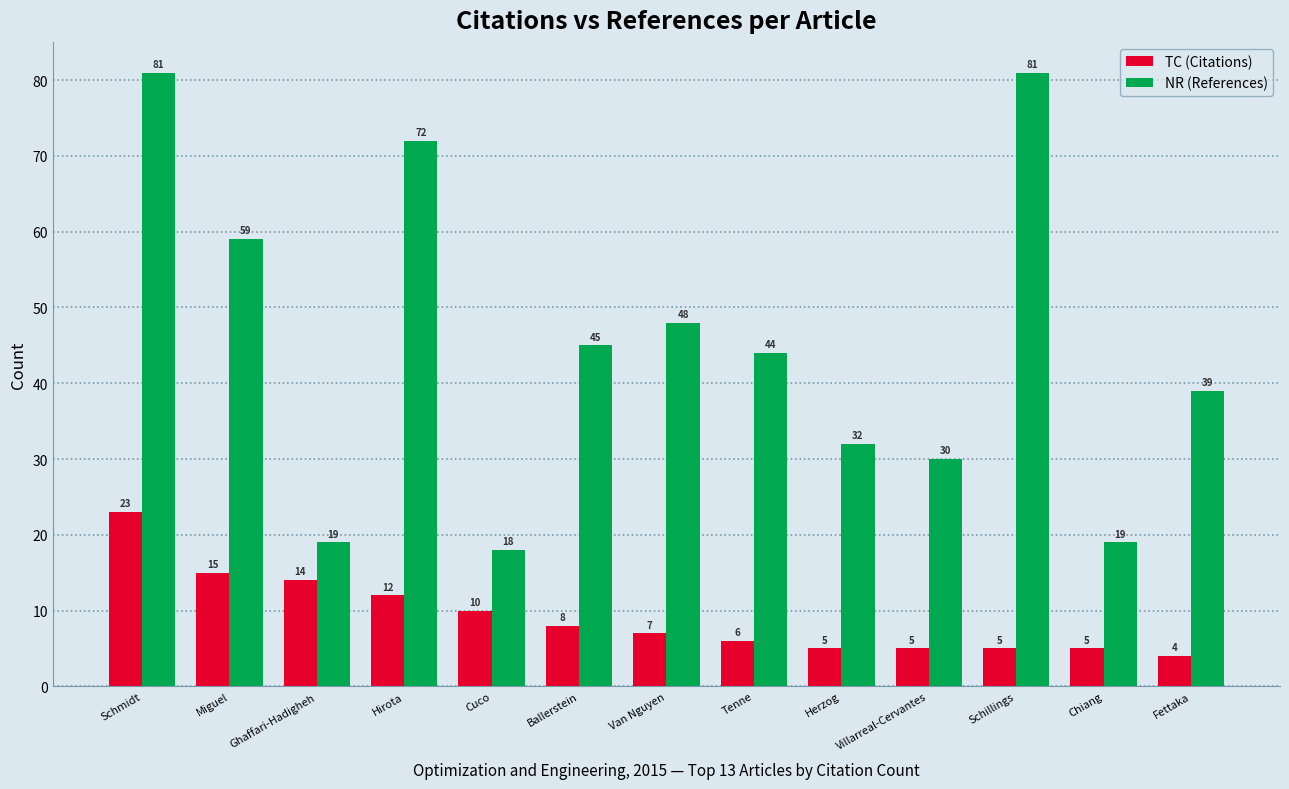

What are all the series names shown in the legend?

TC (Citations), NR (References)